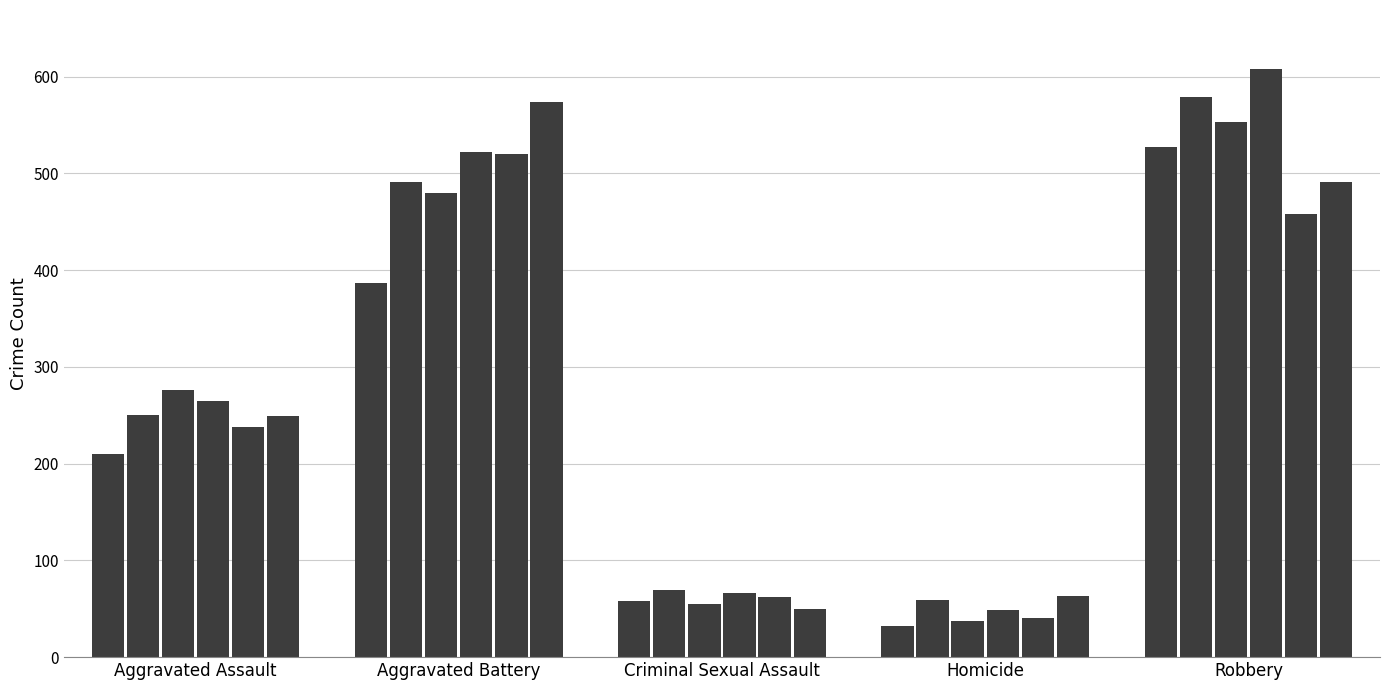

Reading left to right, extract all data points from this chart.

2015: Aggravated Assault=210	Aggravated Battery=387	Criminal Sexual Assault=58	Homicide=32	Robbery=527
2016: Aggravated Assault=250	Aggravated Battery=491	Criminal Sexual Assault=69	Homicide=59	Robbery=579
2017: Aggravated Assault=276	Aggravated Battery=480	Criminal Sexual Assault=55	Homicide=37	Robbery=553
2018: Aggravated Assault=265	Aggravated Battery=522	Criminal Sexual Assault=66	Homicide=49	Robbery=608
2019: Aggravated Assault=238	Aggravated Battery=520	Criminal Sexual Assault=62	Homicide=40	Robbery=458
2020: Aggravated Assault=249	Aggravated Battery=574	Criminal Sexual Assault=50	Homicide=63	Robbery=491